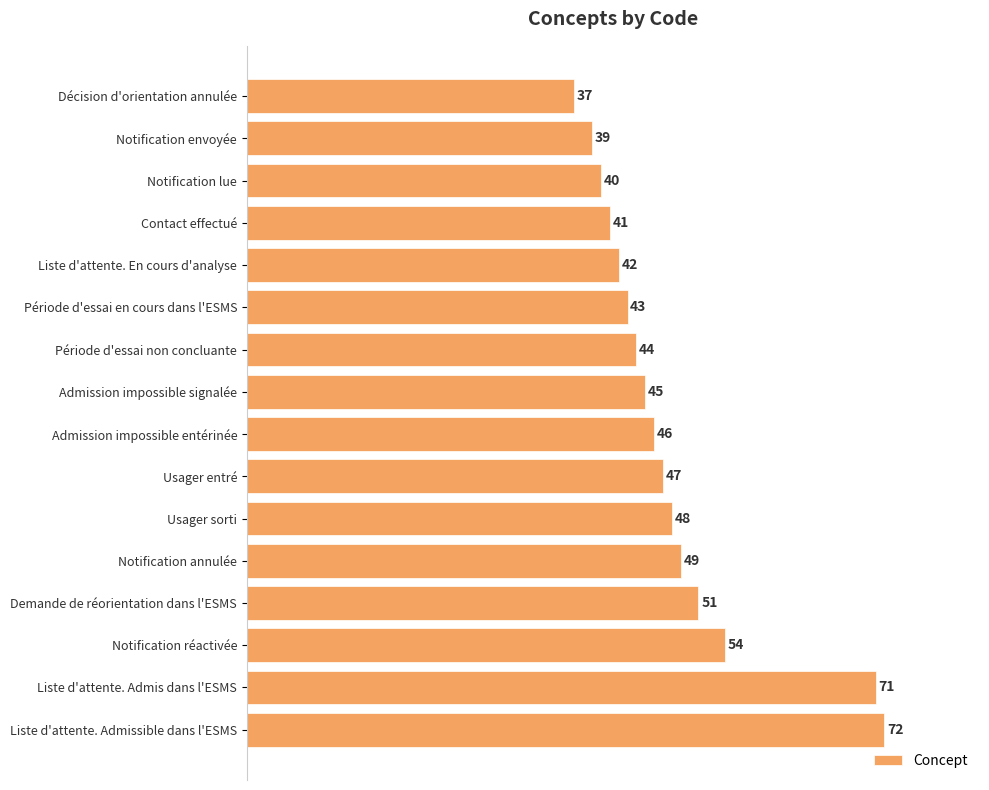

What is the approximate value at Notification réactivée, to the nearest 5?

55